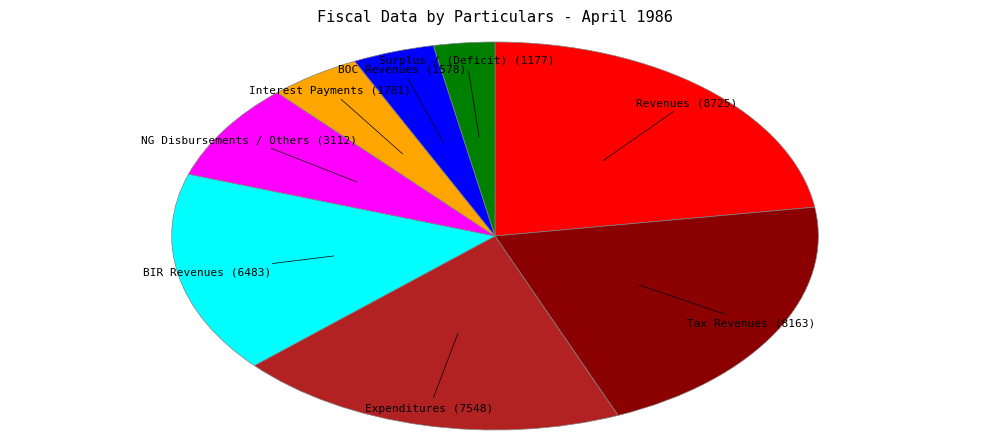

Is there a majority slice in this chart?

No